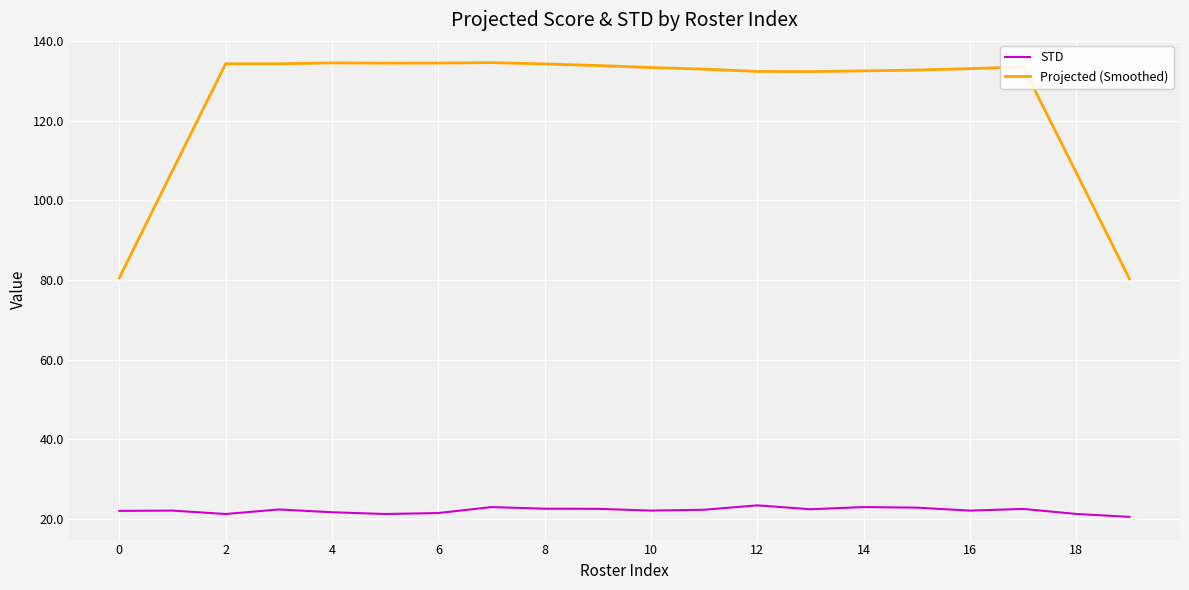

Is this an area chart (filled region under the line)?

No